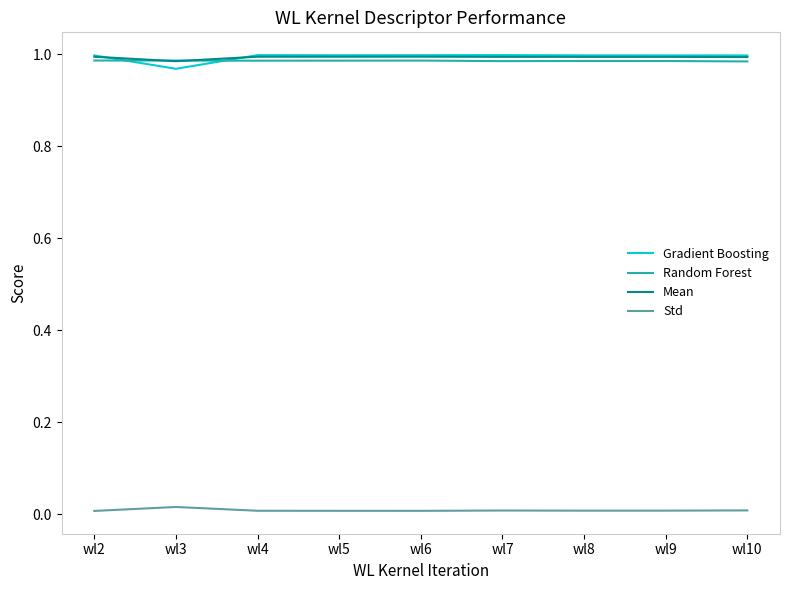

True or false: Mean and Std cross at least once.

False